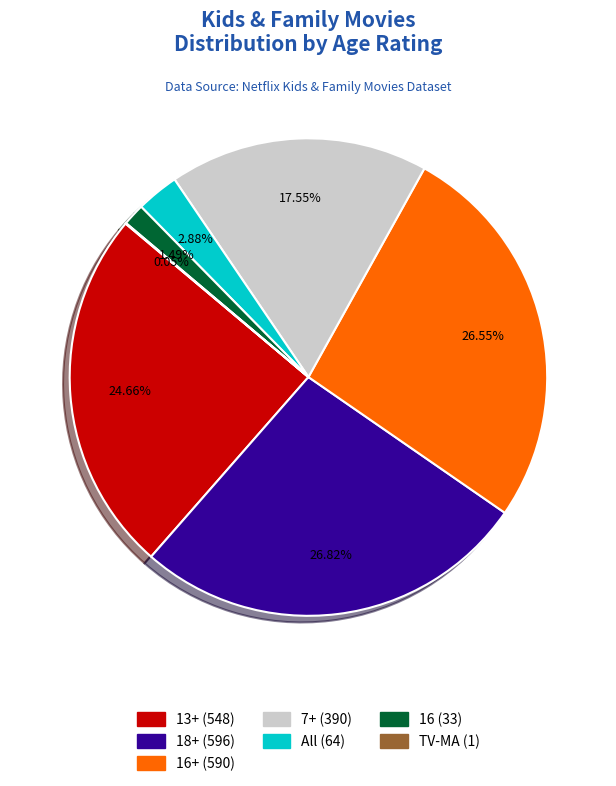

Is there a majority slice in this chart?

No